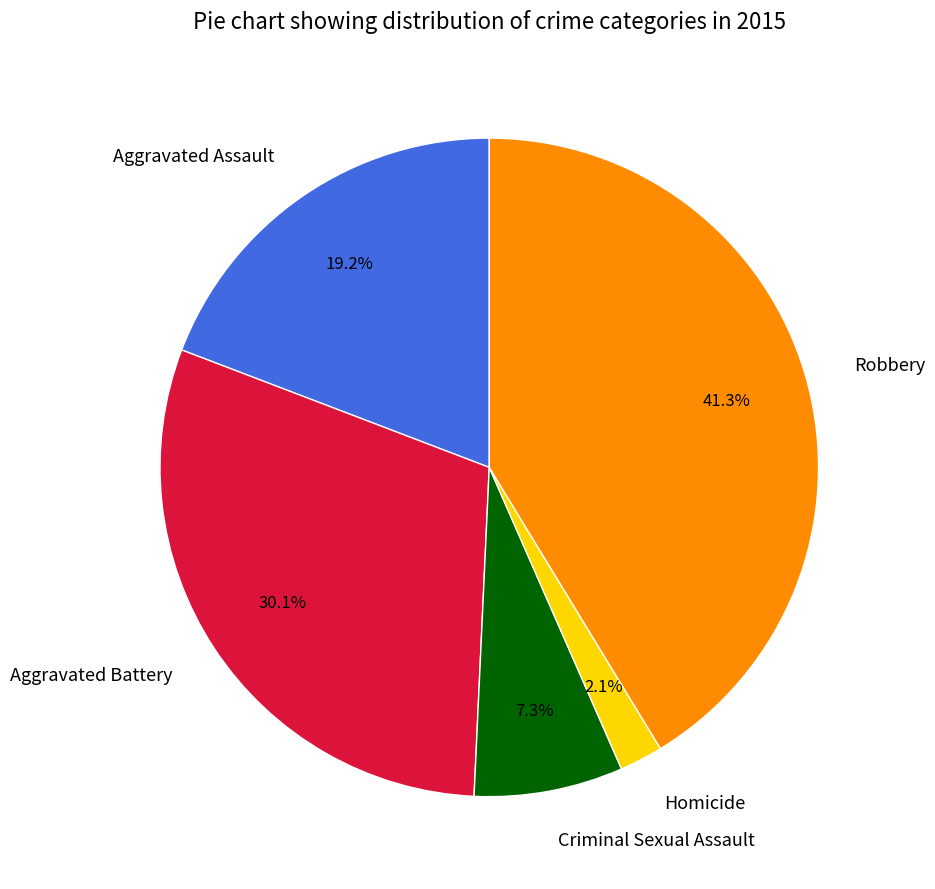

Is the sum of Homicide and Aggravated Battery greater than half?

No